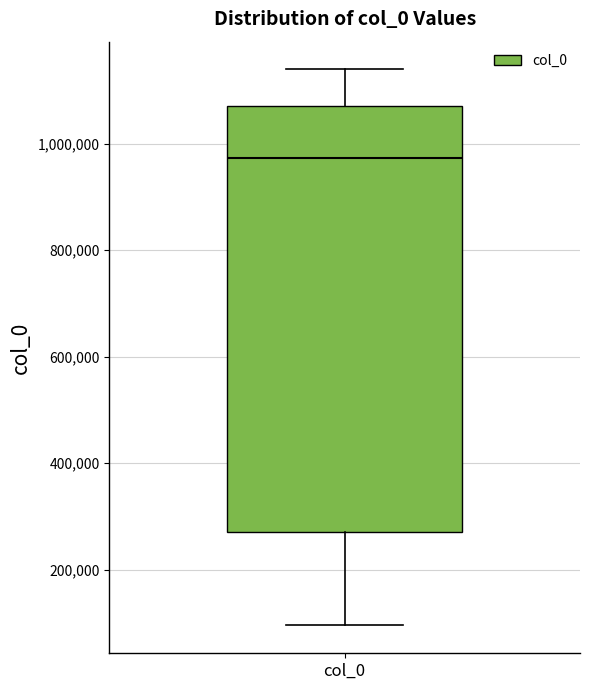

Transcribe this box plot: give where the median line is, the range the box spans, and where the two whiskers end, as read against the y-axis. The values are not printed on the chart, so give them approximately, as read against the axis.

median 980000, box 280000 to 1080000, whiskers 100000 to 1140000